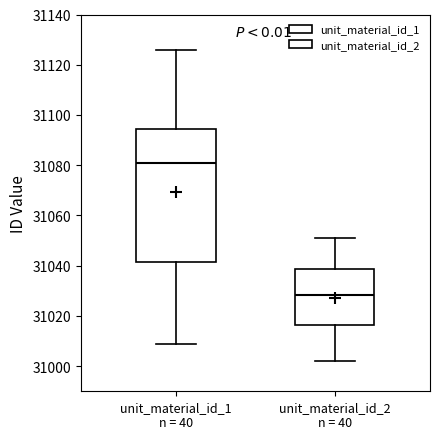

Which box has the lowest median line?

unit_material_id_2 n = 40